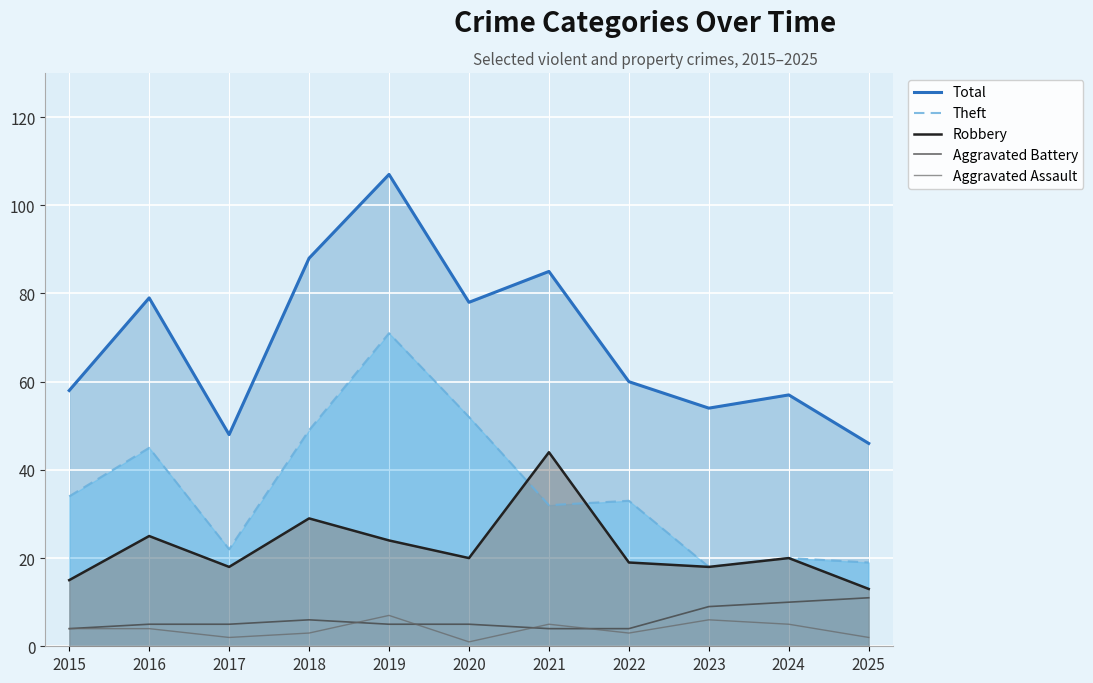

How many series are shown in this chart?

5